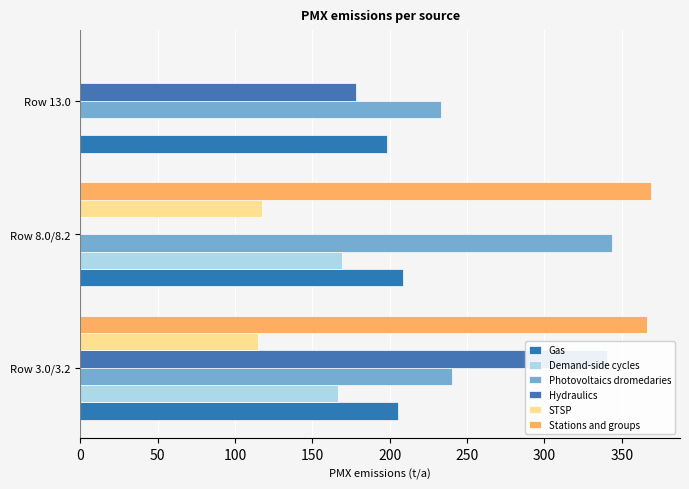

How many series are shown in this chart?

6